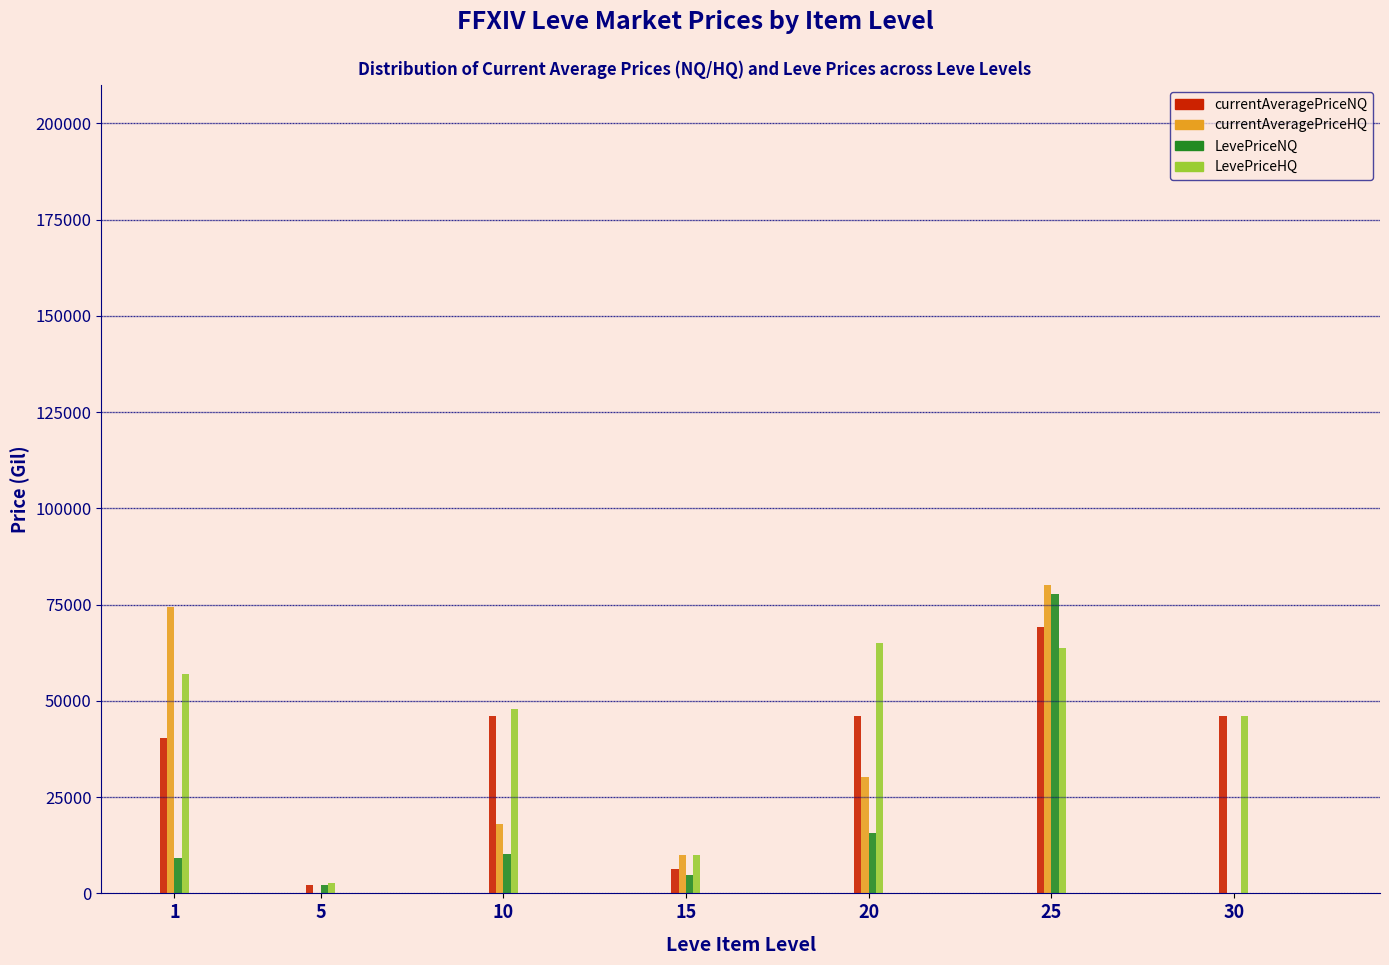

What is the maximum value shown in the chart?

79998.3